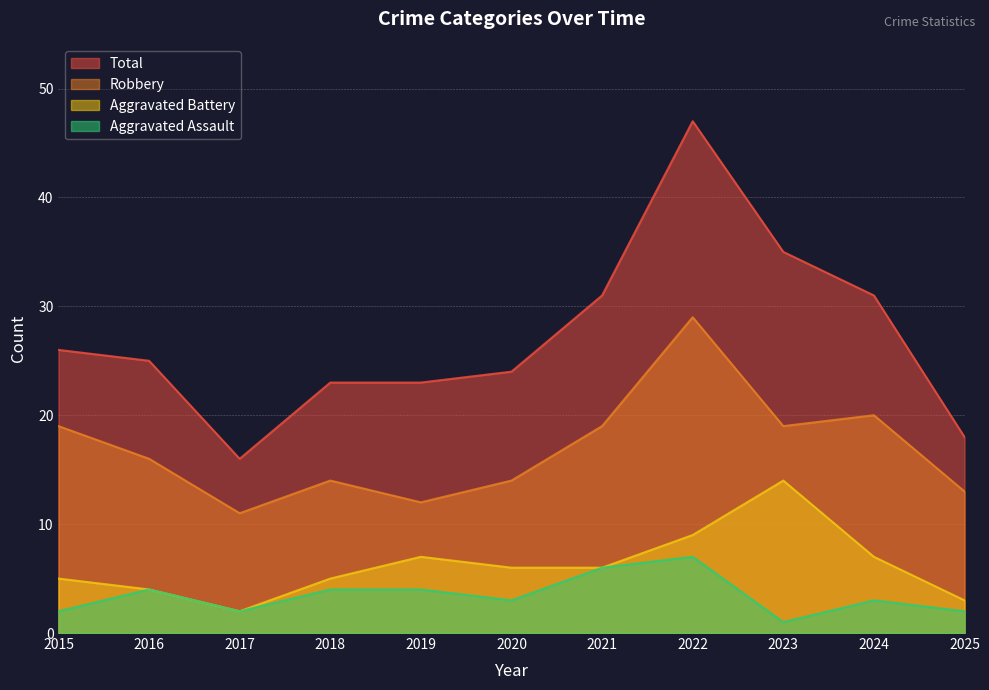

What is the difference between the highest and lowest values at 2016?

21